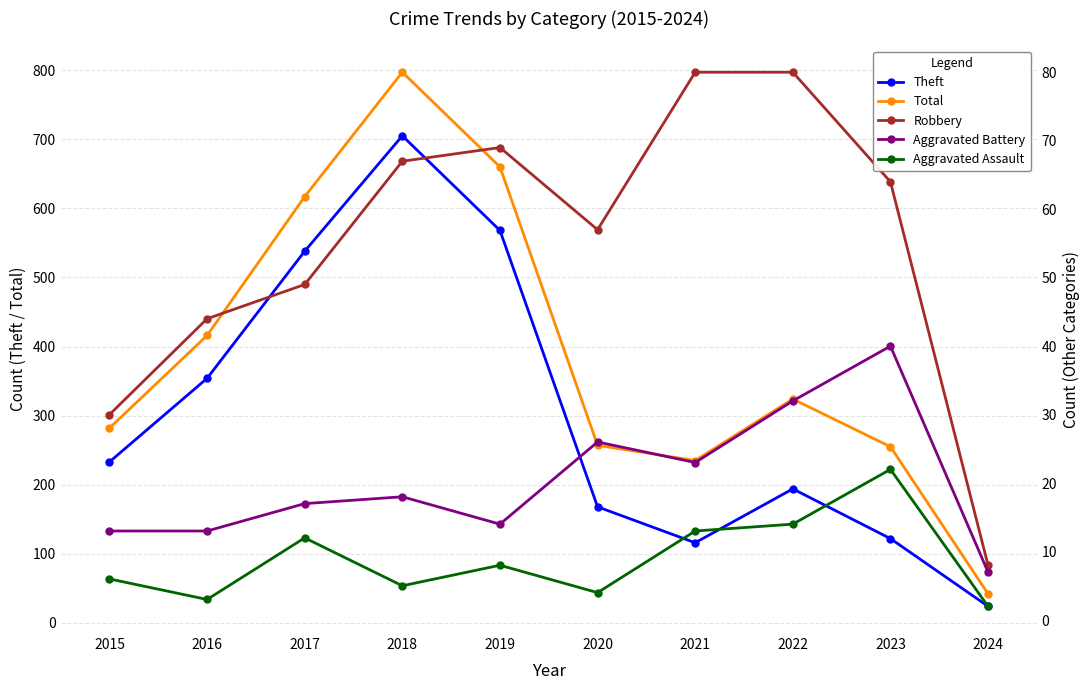

What is the value of the Total point at the 2nd from the left?

416